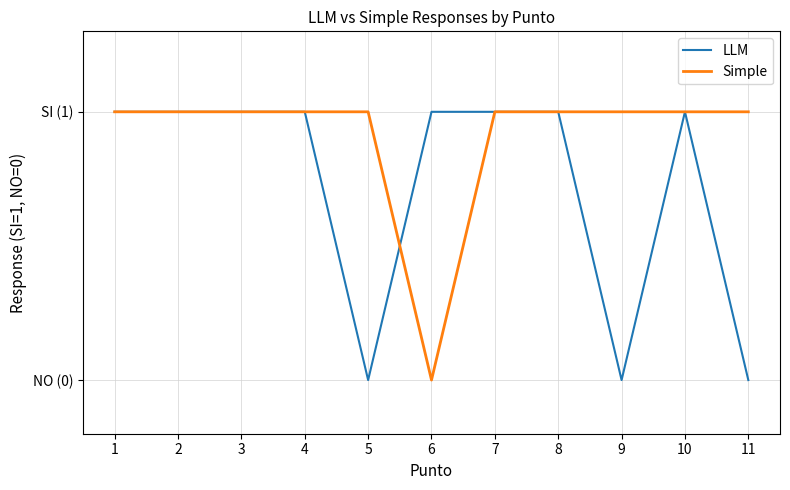

Where do LLM and Simple first cross each other?

5 and 6